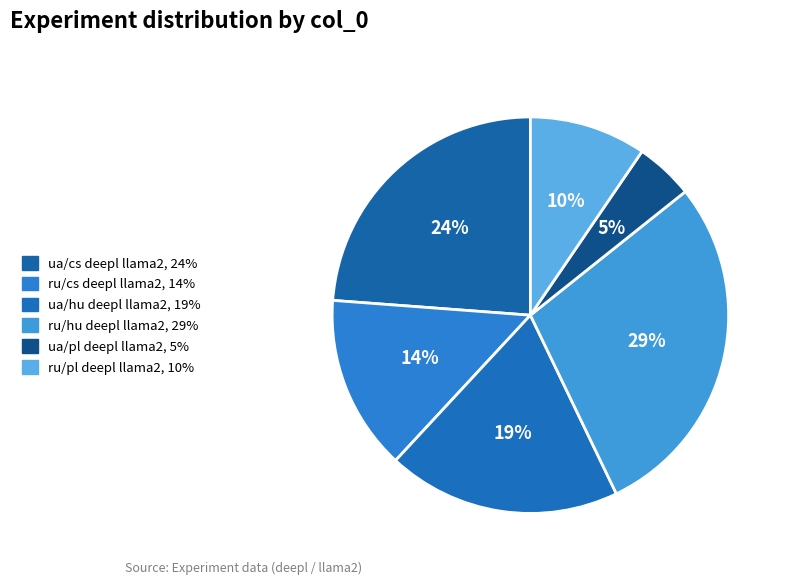

Is it true that ru/pl deepl llama2 is 1% of the pie?

False